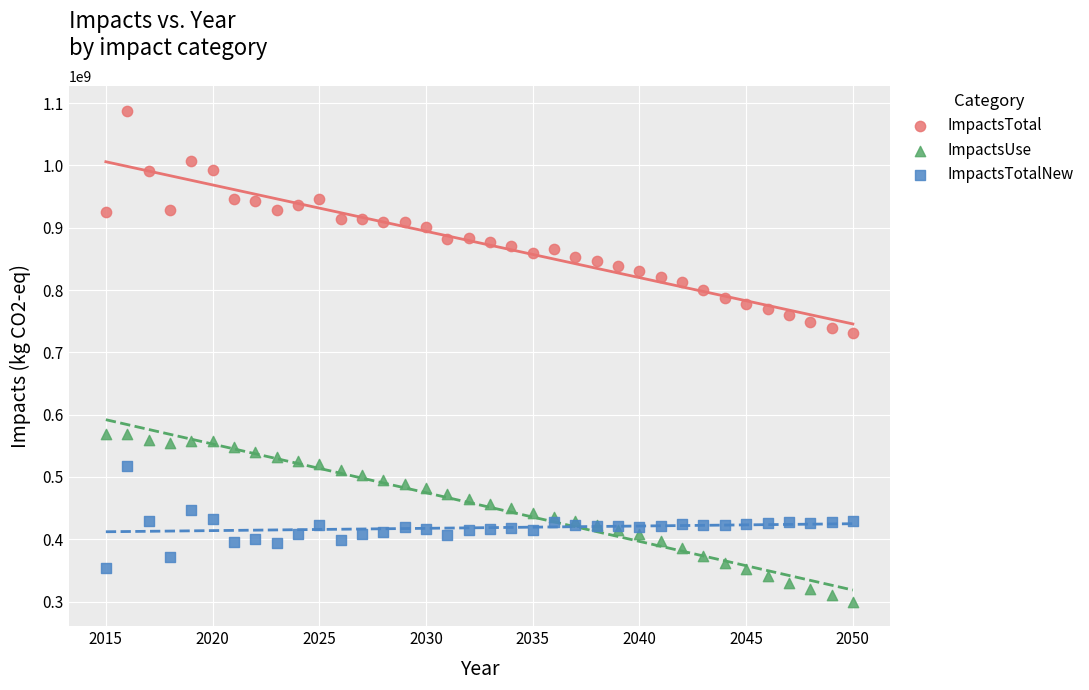

Which series contains the lowest Y value?

ImpactsUse